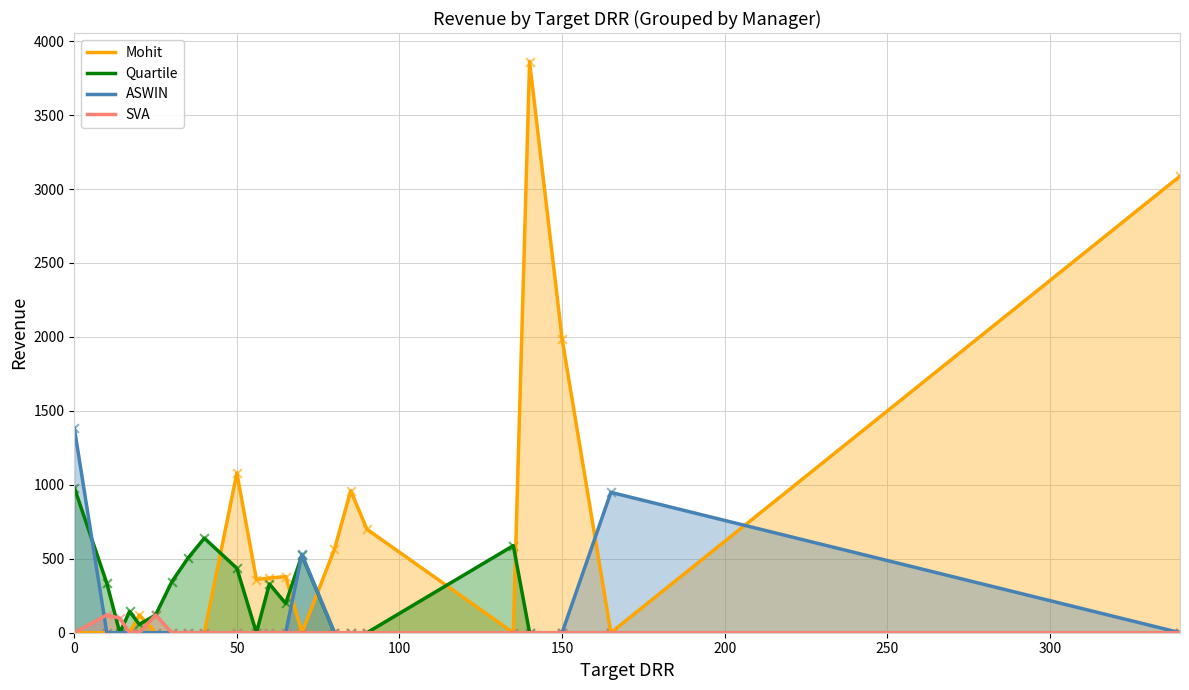

Which series has the largest range (max minus min)?

Mohit